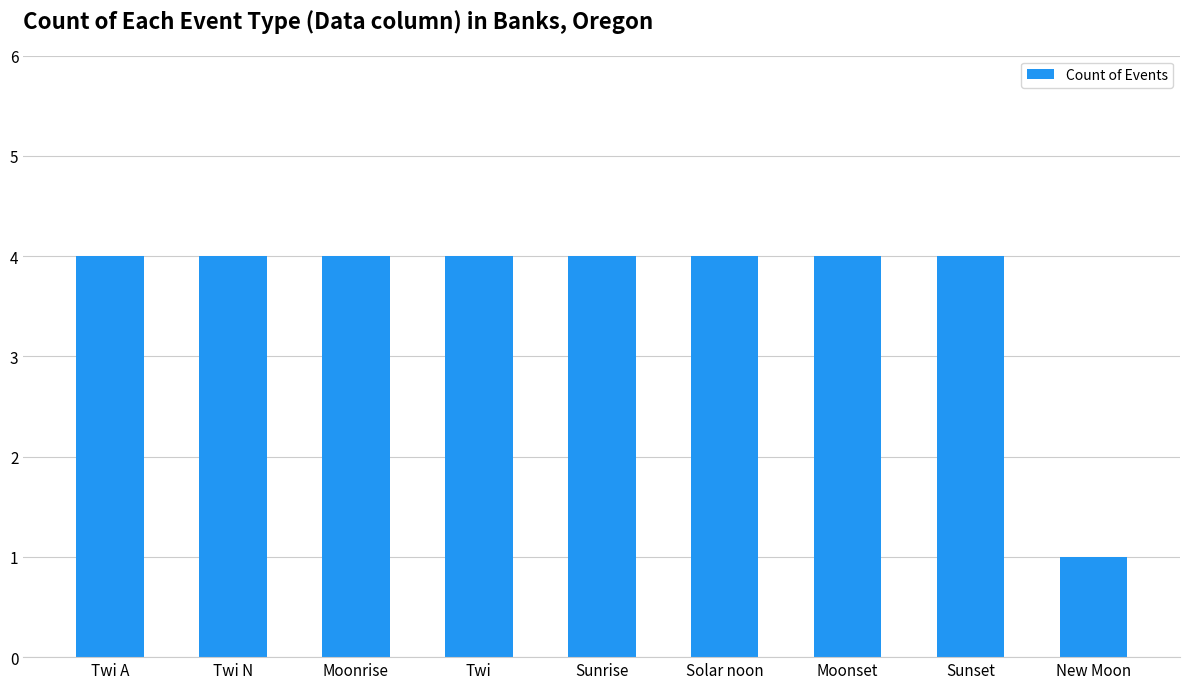

True or false: the data shows 4 at Twi A.

True